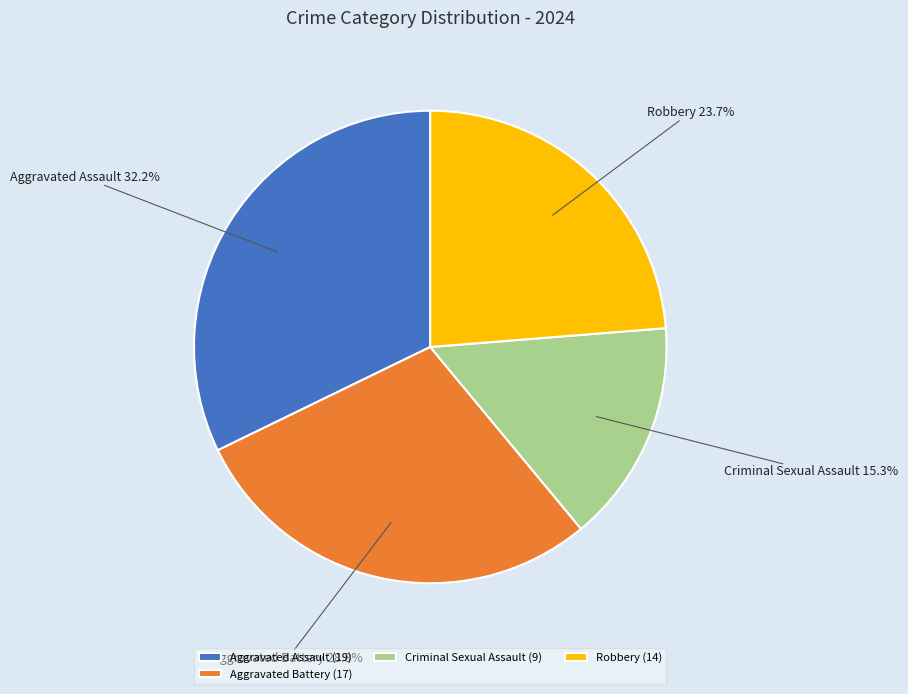

What percentage is NOT represented by Aggravated Battery?

71.2%